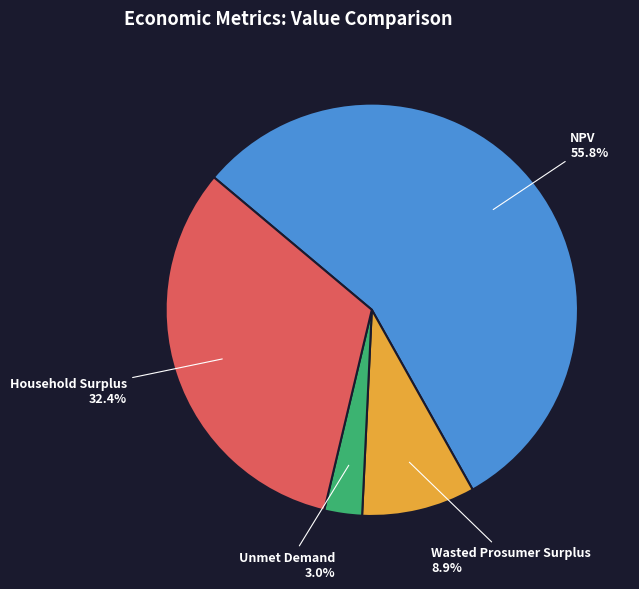

How much of the chart is everything except Household Surplus?

67.6%